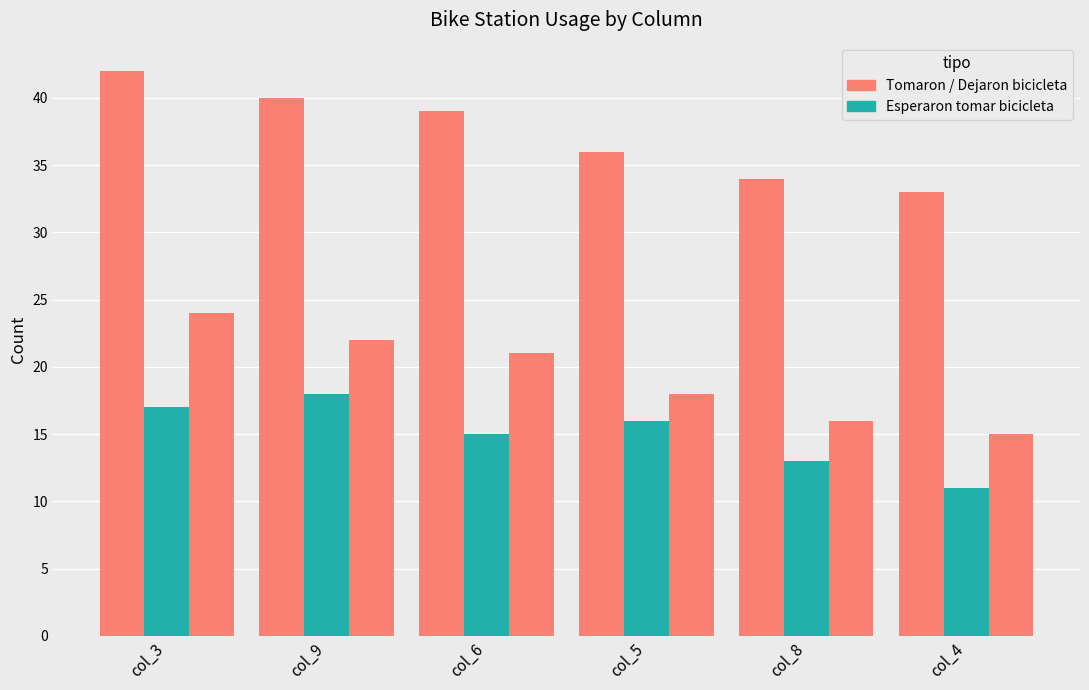

The value of Usuarios que dejaron bicicleta at col_4 is 15. True or false?

True